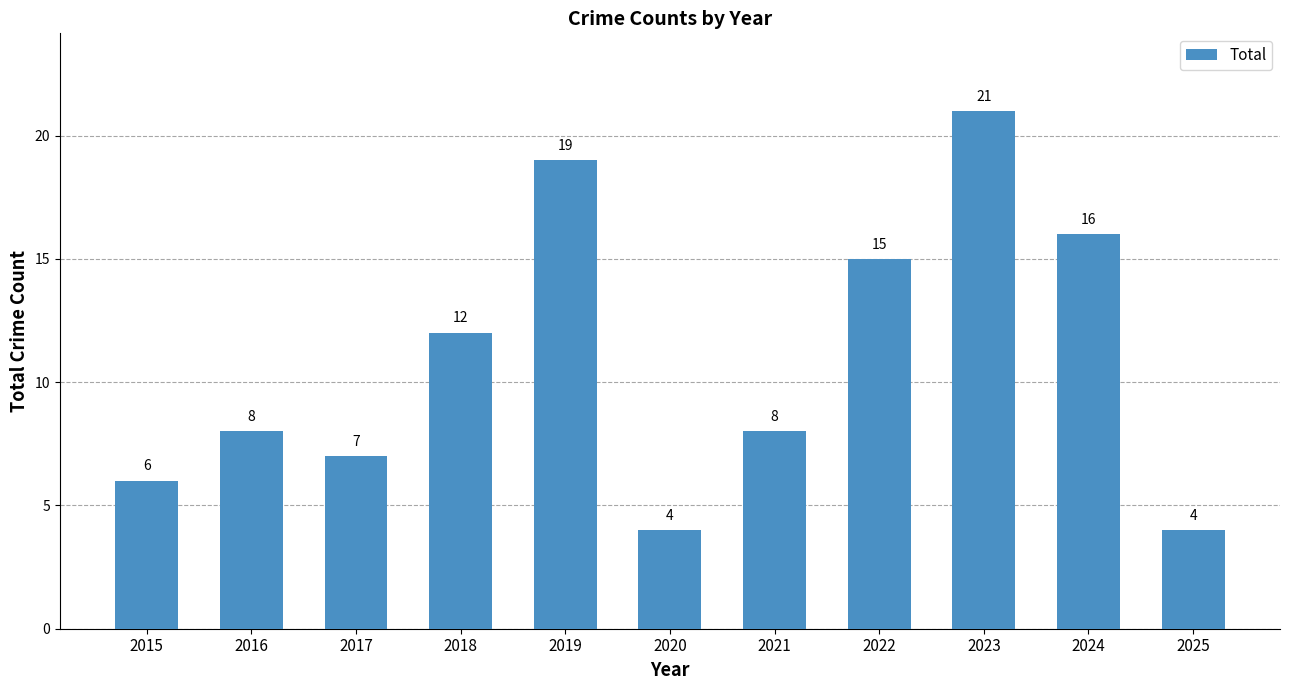

Where is the data nearest to the value 12?

2018